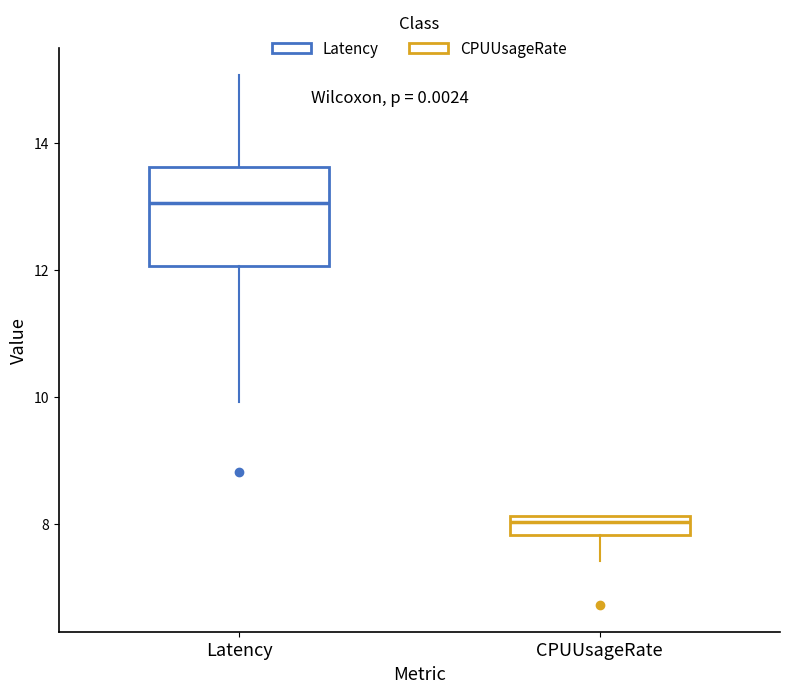

Reading left to right, transcribe this box plot: for each box, give where its median line is, the range the box spans, and where its two whiskers end, as read against the y-axis. The values are not printed on the chart, so give them approximately, as read against the axis.

Latency: median 13.0, box 12.0 to 13.6, whiskers 10.0 to 15.0
CPUUsageRate: median 8.0, box 7.8 to 8.2, whiskers 7.4 to 8.2